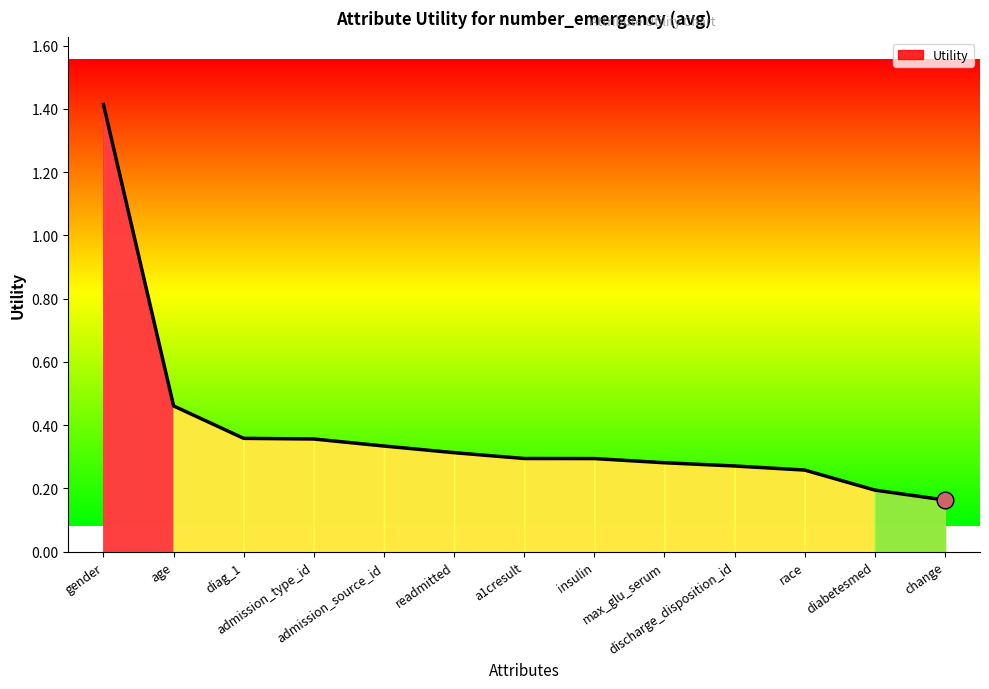

At which category does the chart reach its peak across all series?

gender